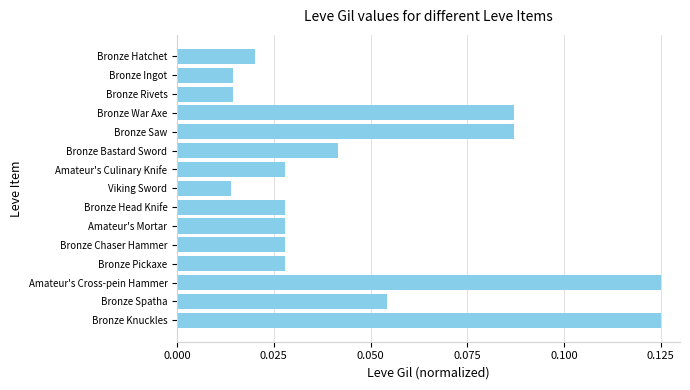

Which has a higher value, Bronze Ingot or Amateur's Mortar?

Amateur's Mortar